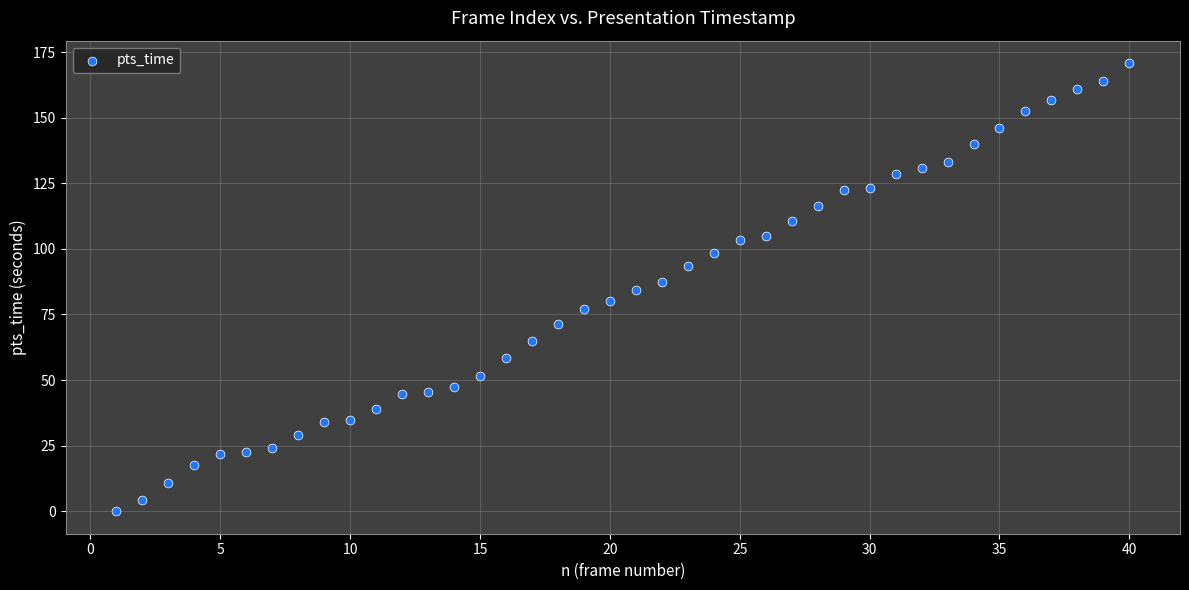

What is the range of X values (max minus min)?

39.0